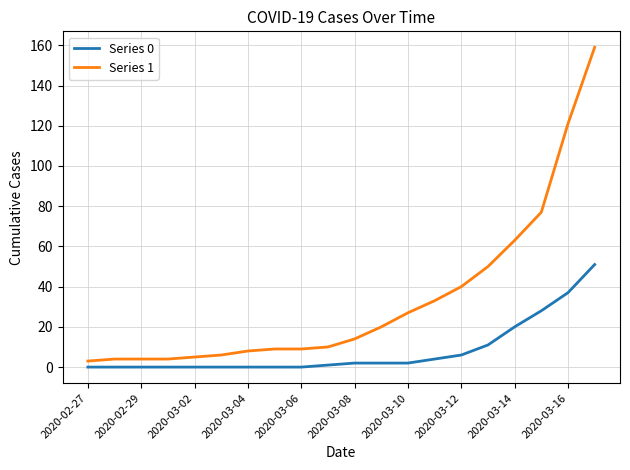

What is the maximum value shown in the chart?

159